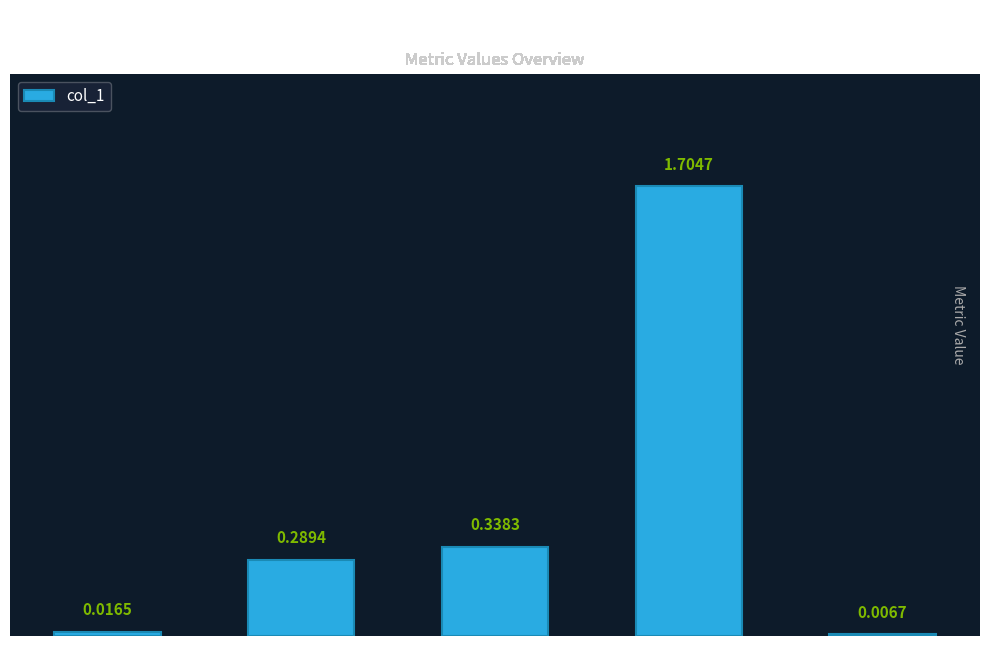

At which category does the chart reach its minimum across all series?

Inference Time